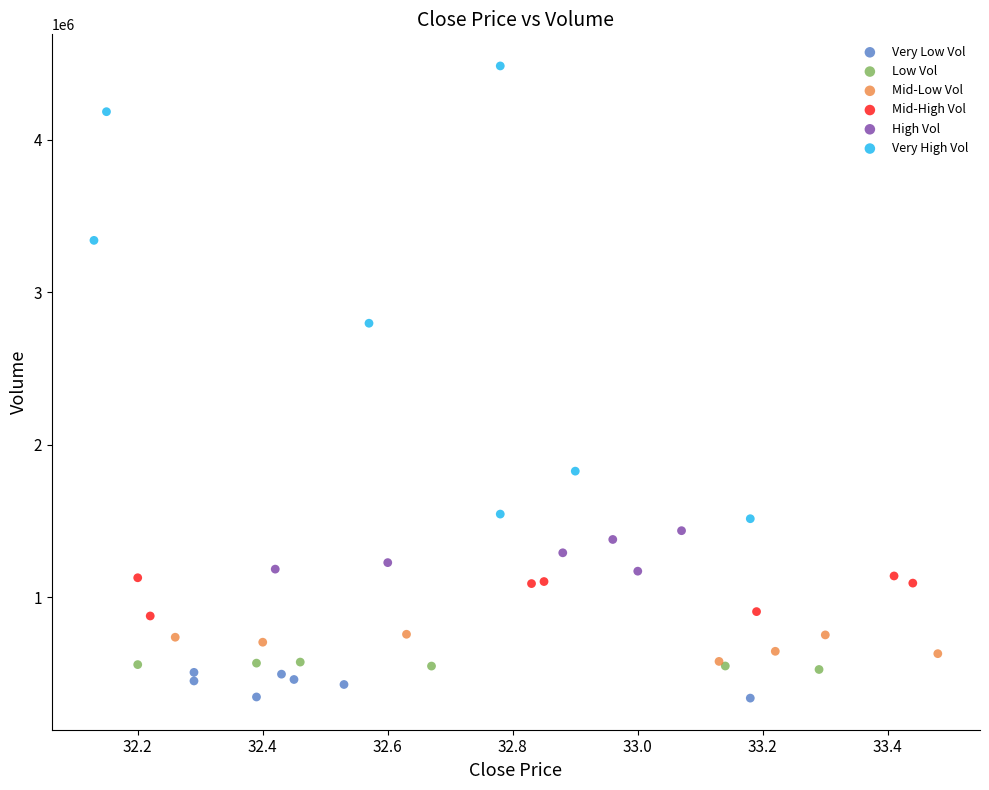

Which series reaches the maximum Y coordinate?

Very High Vol